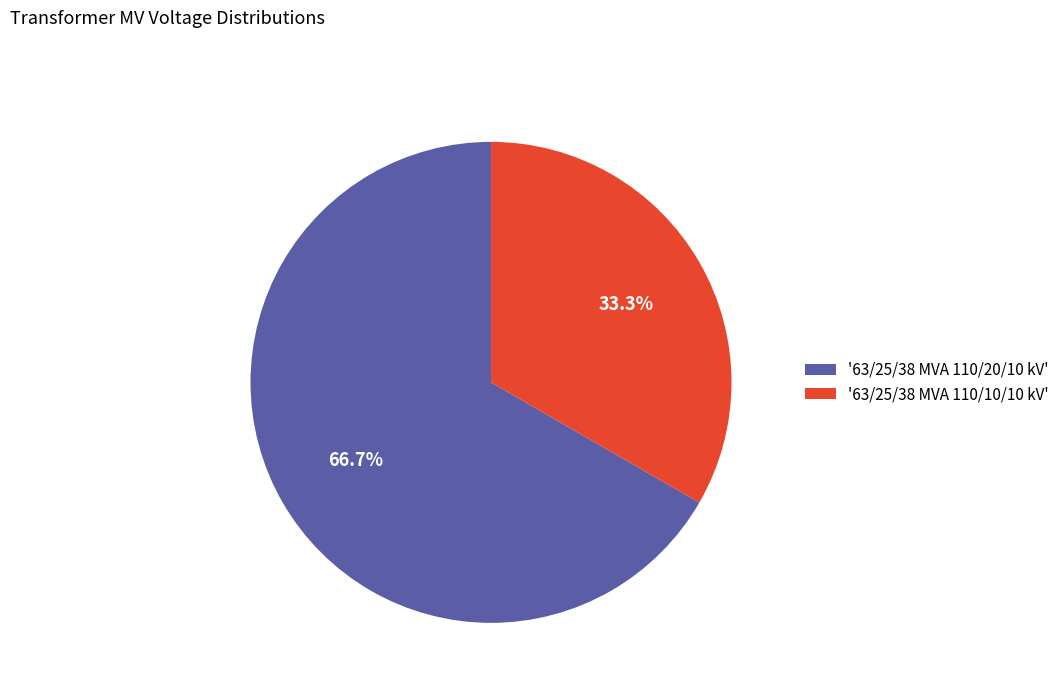

Combined, what portion of the pie is '63/25/38 MVA 110/20/10 kV' and '63/25/38 MVA 110/10/10 kV'?

100.0%